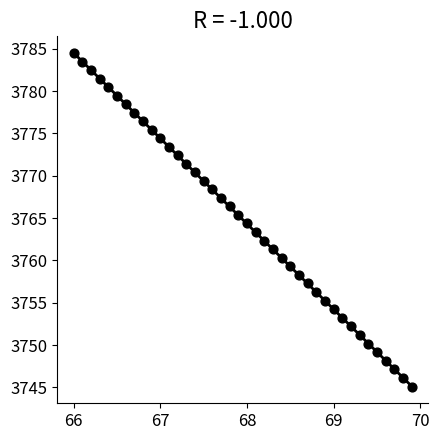

What is the range of Y values (max minus min)?

39.4